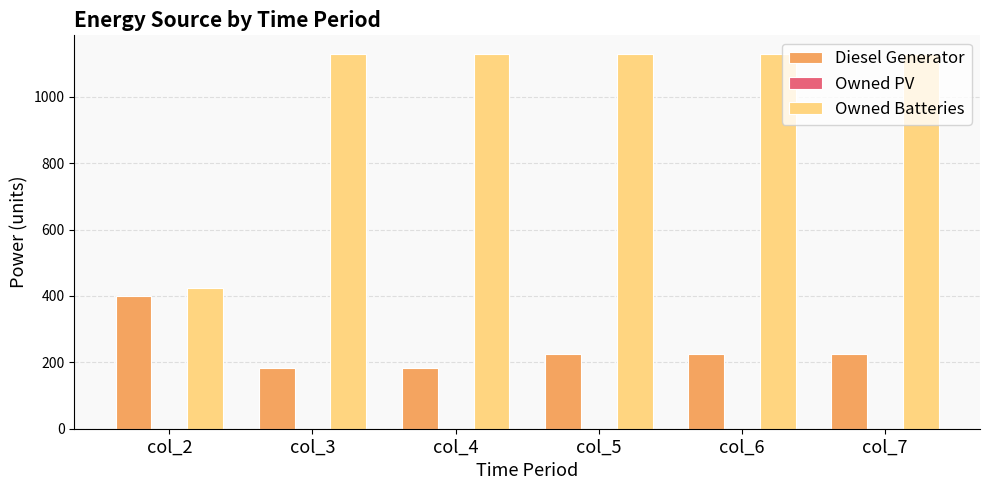

At which label does Diesel Generator first exceed 226?

col_2